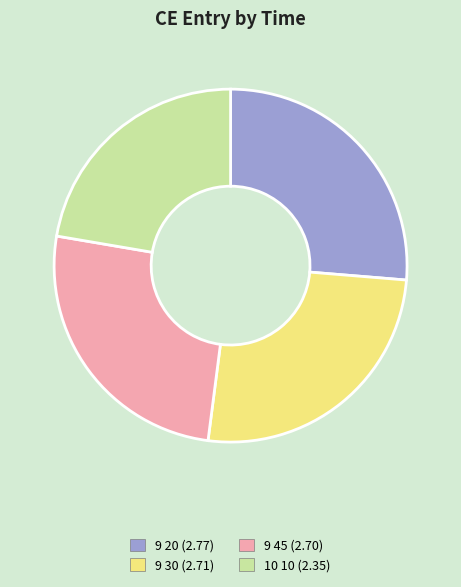

Is the sum of 9 45 (2.70) and 9 20 (2.77) greater than half?

Yes